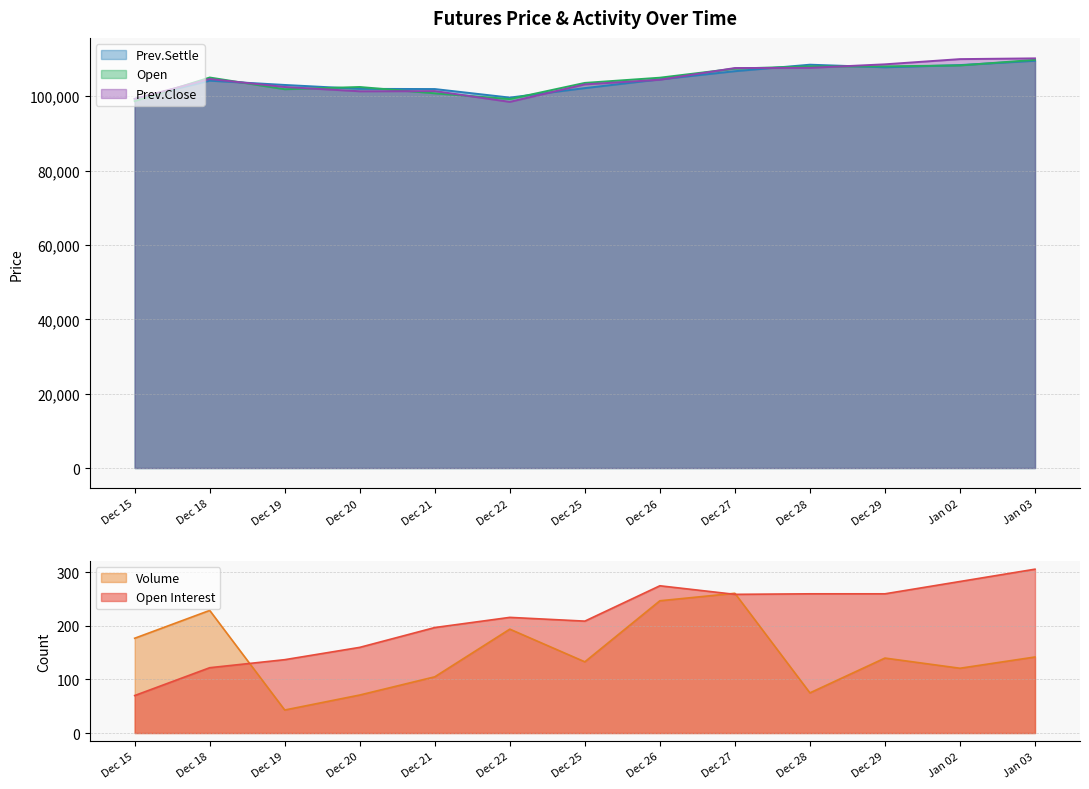

What is the minimum value for Volume?

43